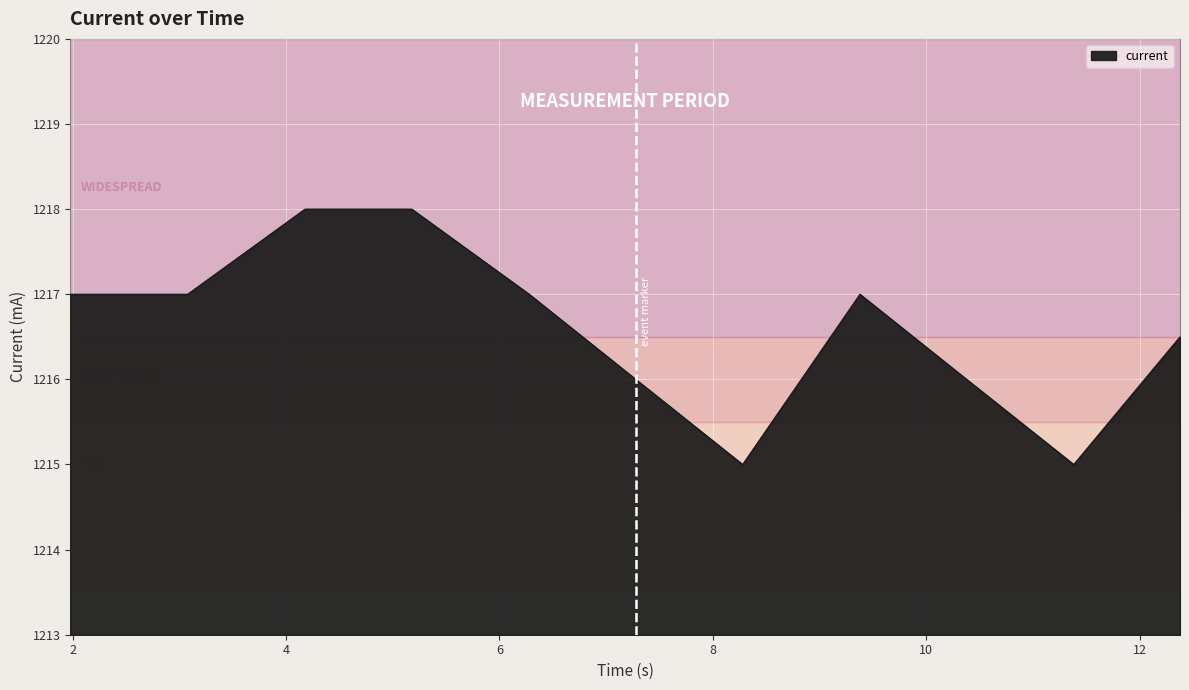

What is the difference between the maximum and minimum values?

3.0